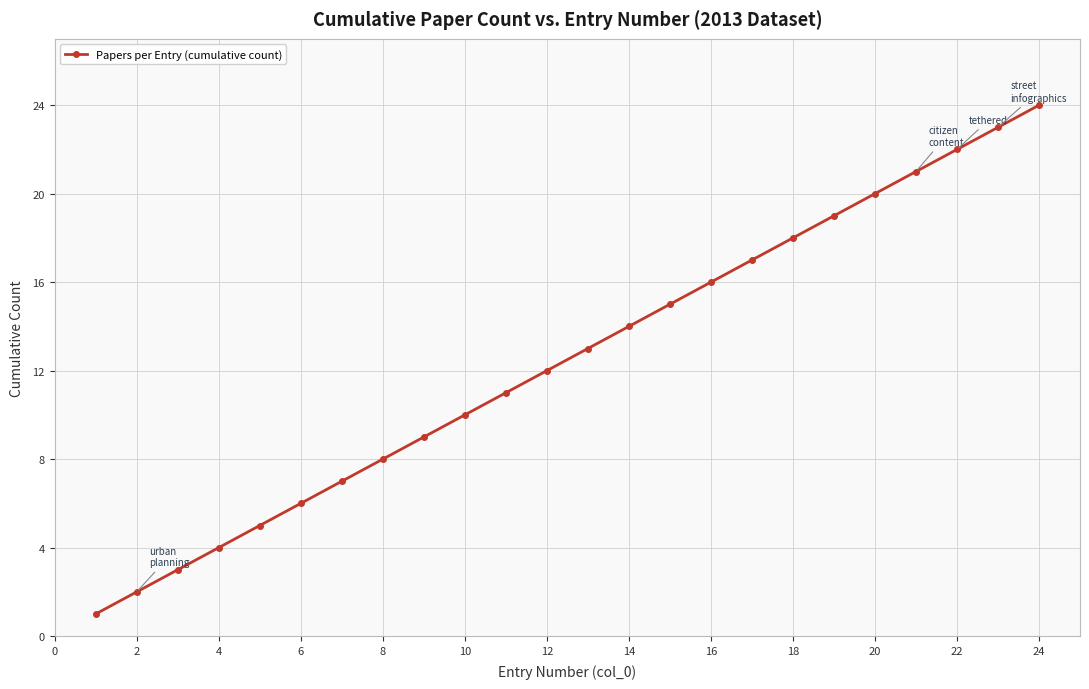

What is the maximum value shown in the chart?

24